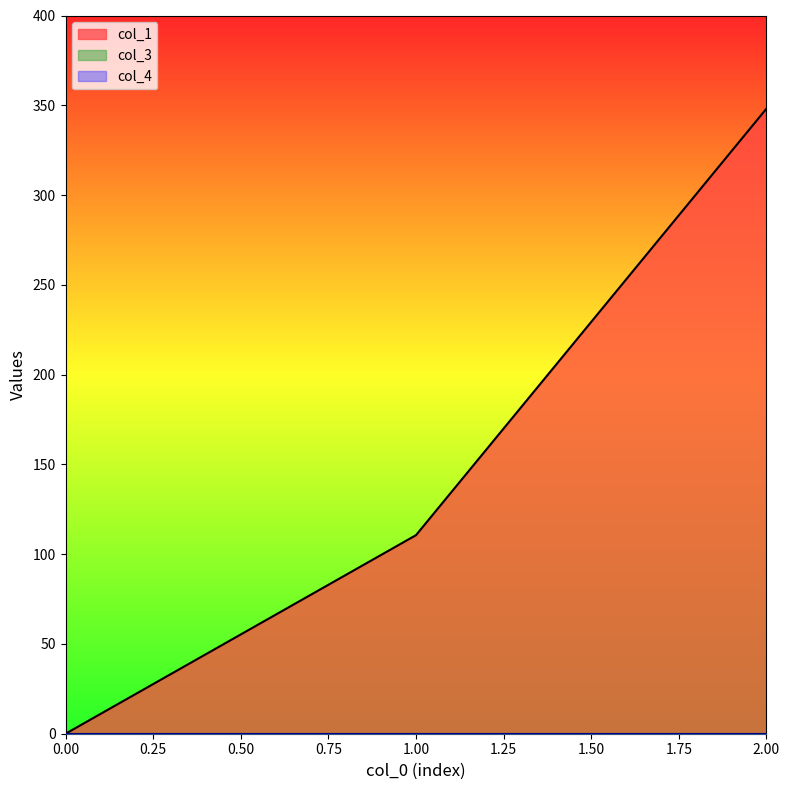

What is the total value across all series at 1?

110.6